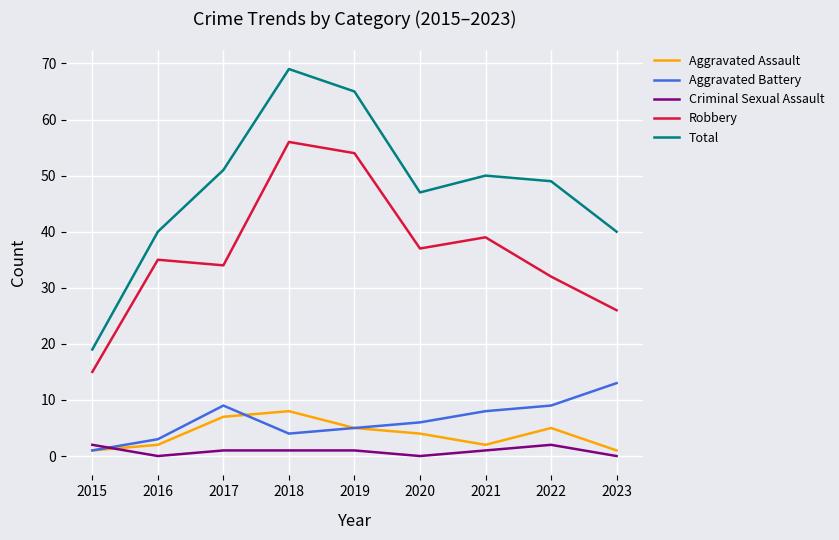

List the series in order of their peak value, lowest first.

Criminal Sexual Assault, Aggravated Assault, Aggravated Battery, Robbery, Total